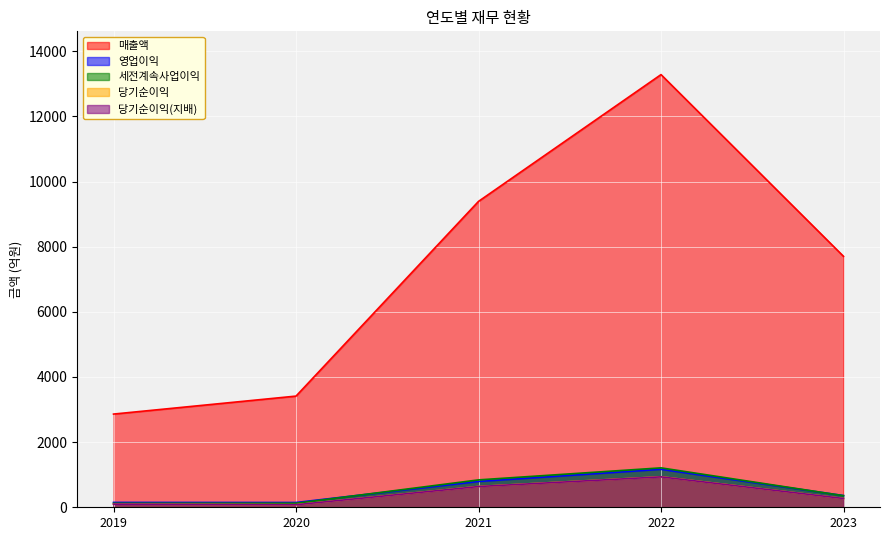

What is the value of the 세전계속사업이익 point at the 1st from the left?

122